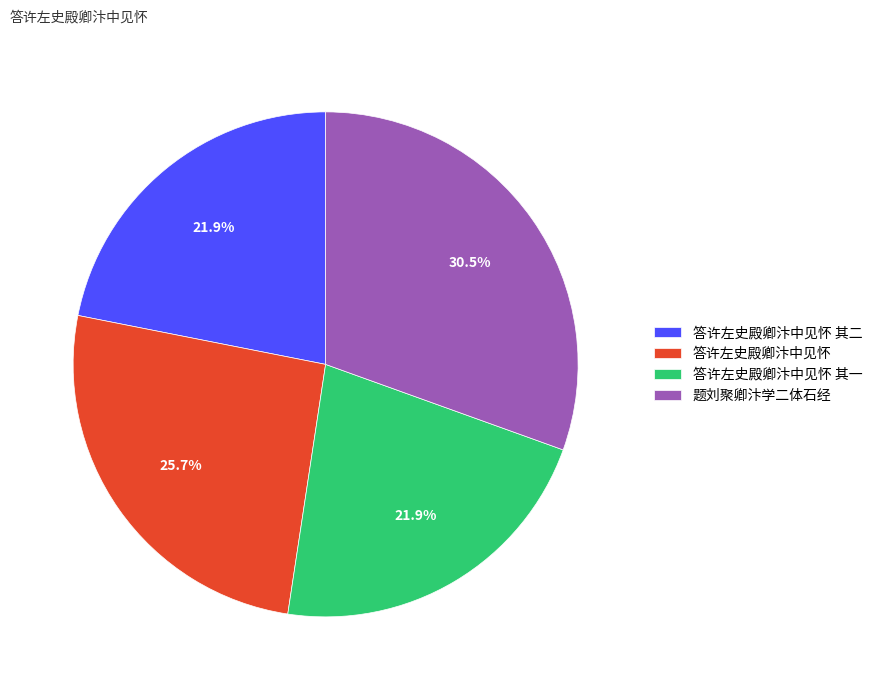

Which slice is the largest?

题刘聚卿汴学二体石经